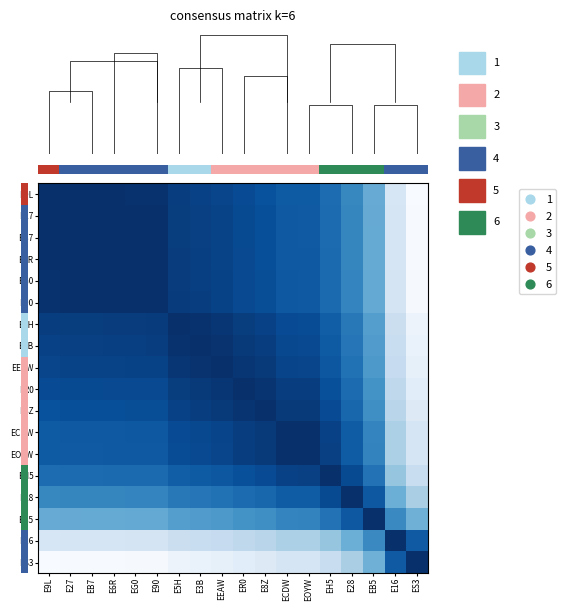

True or false: ES3 has a value of 0.0 at E27.

True